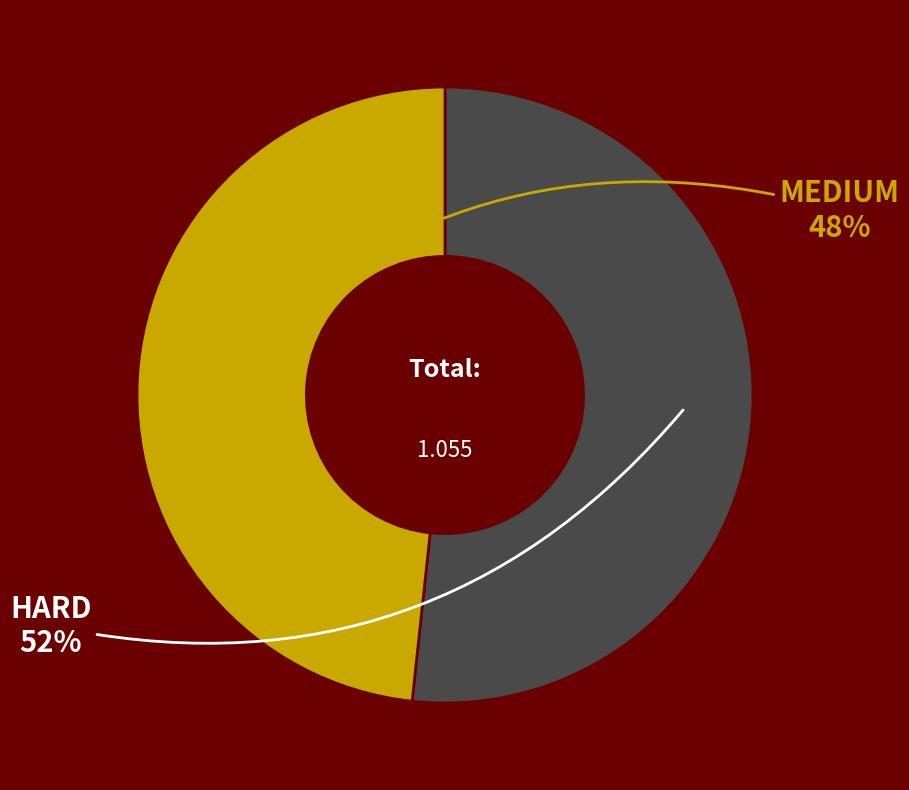

Do HARD and MEDIUM together represent more than half of the pie?

Yes